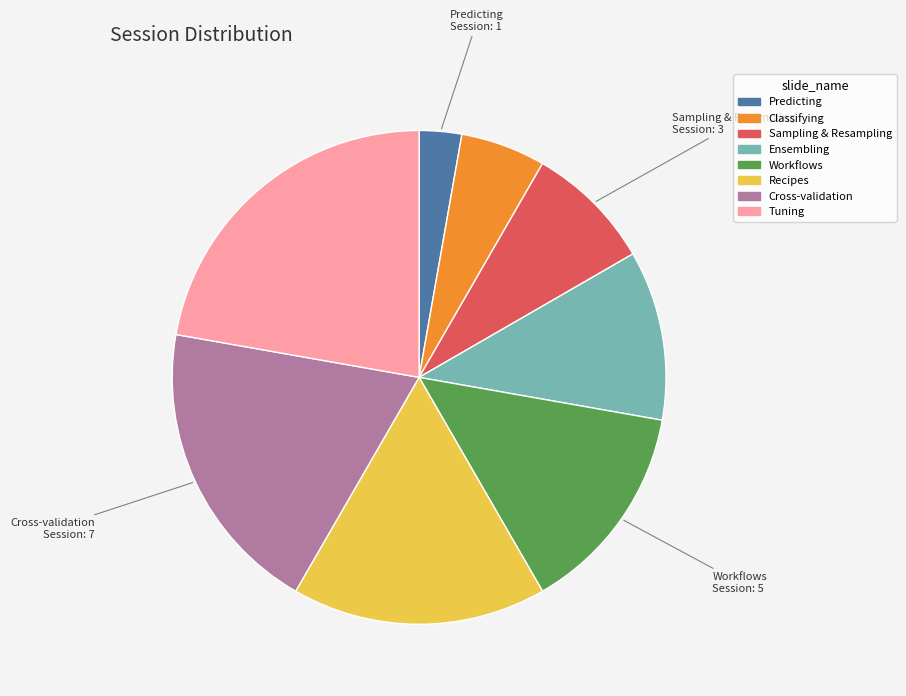

Is there any slice that represents more than half of the pie?

No